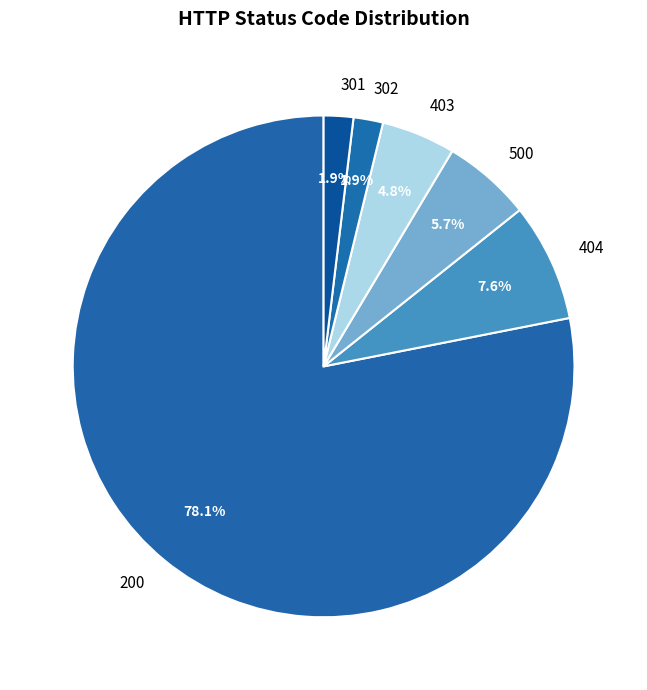

Is it true that 500 is 1% of the pie?

False